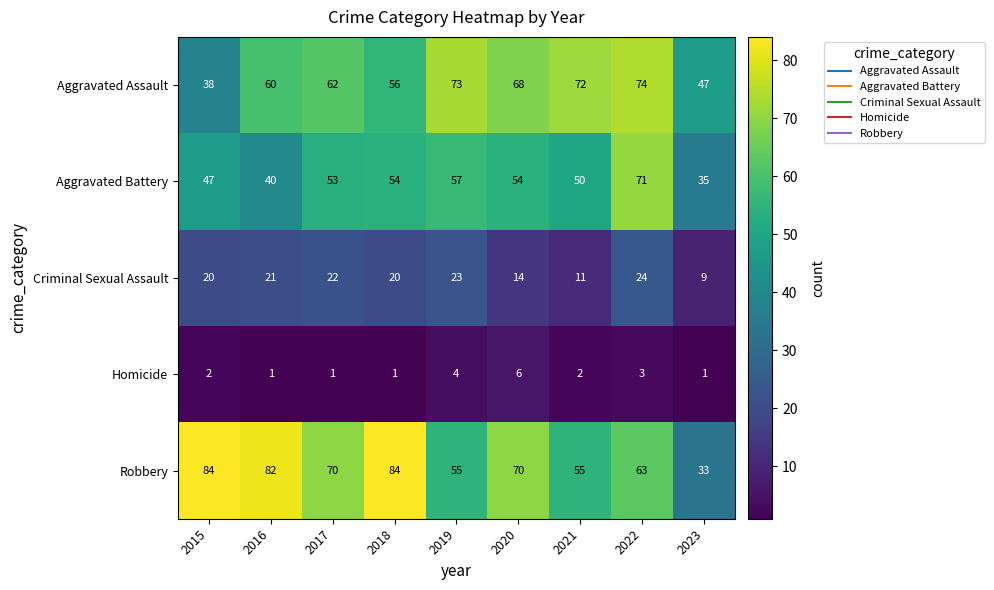

Rank the series at 2021 from highest to lowest value.

Aggravated Assault, Robbery, Aggravated Battery, Criminal Sexual Assault, Homicide